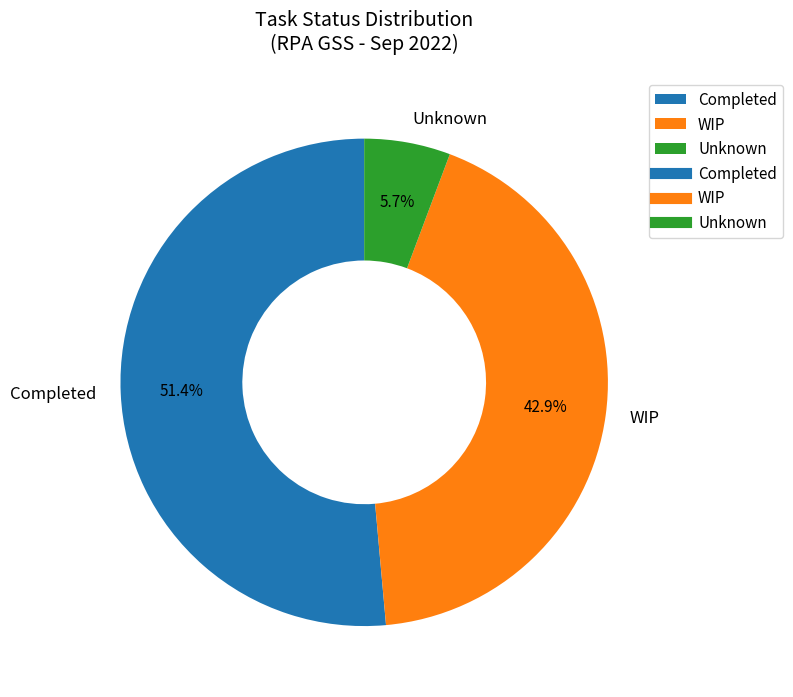

Is it true that WIP is 43% of the pie?

True